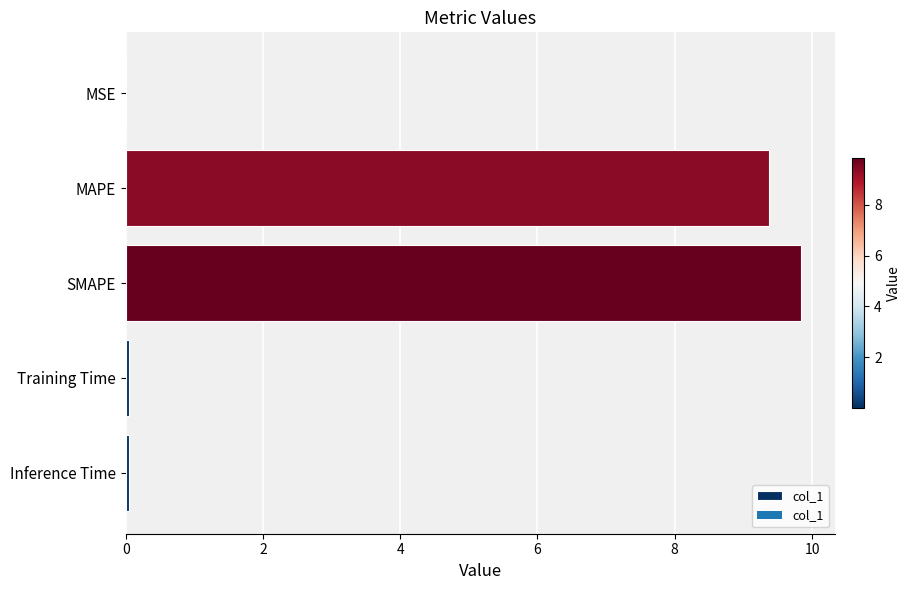

The value at MAPE is 15.0. True or false?

False